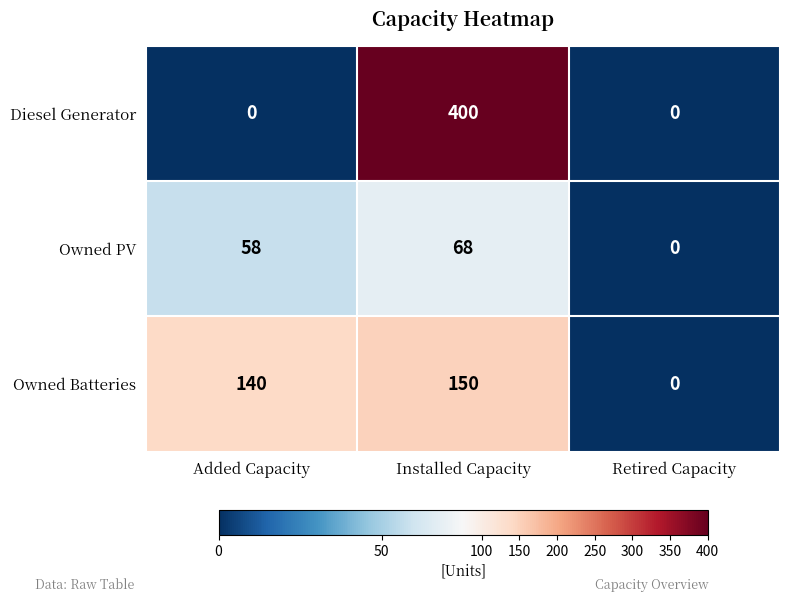

Between Added Capacity and Installed Capacity, which series saw the biggest shift?

Diesel Generator